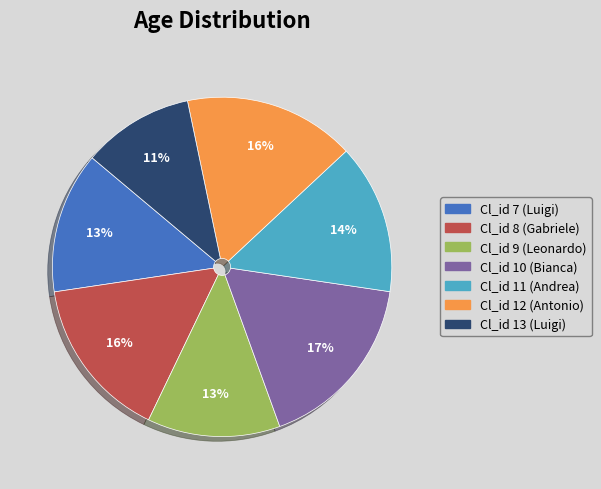

To the nearest percent, what is the average slice percentage?

14%